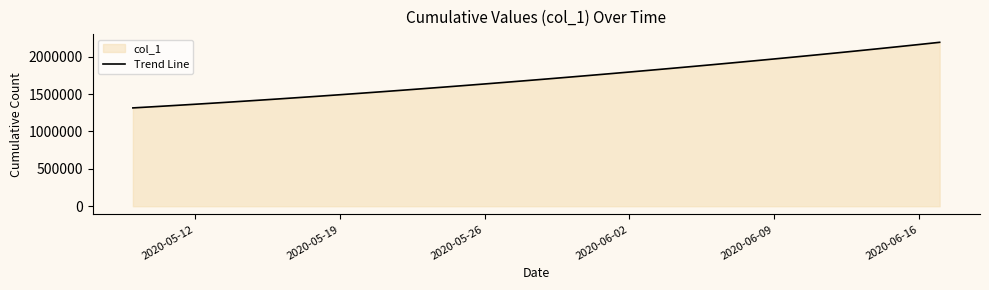

What is the smallest value displayed?

1315099.0